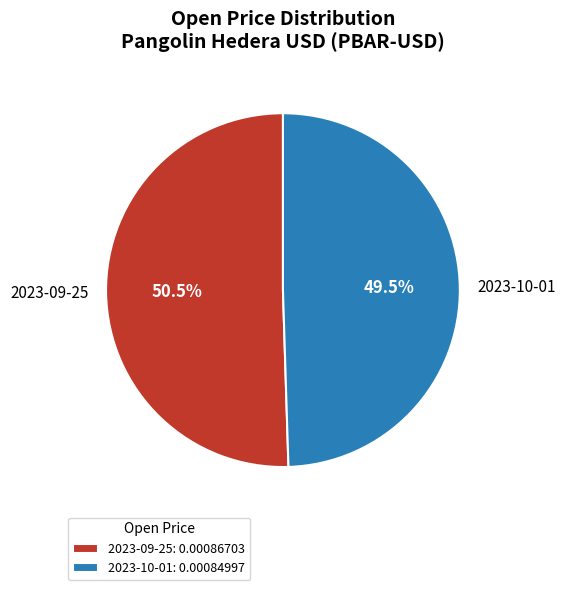

Does 2023-09-25 represent more than half of the total?

Yes